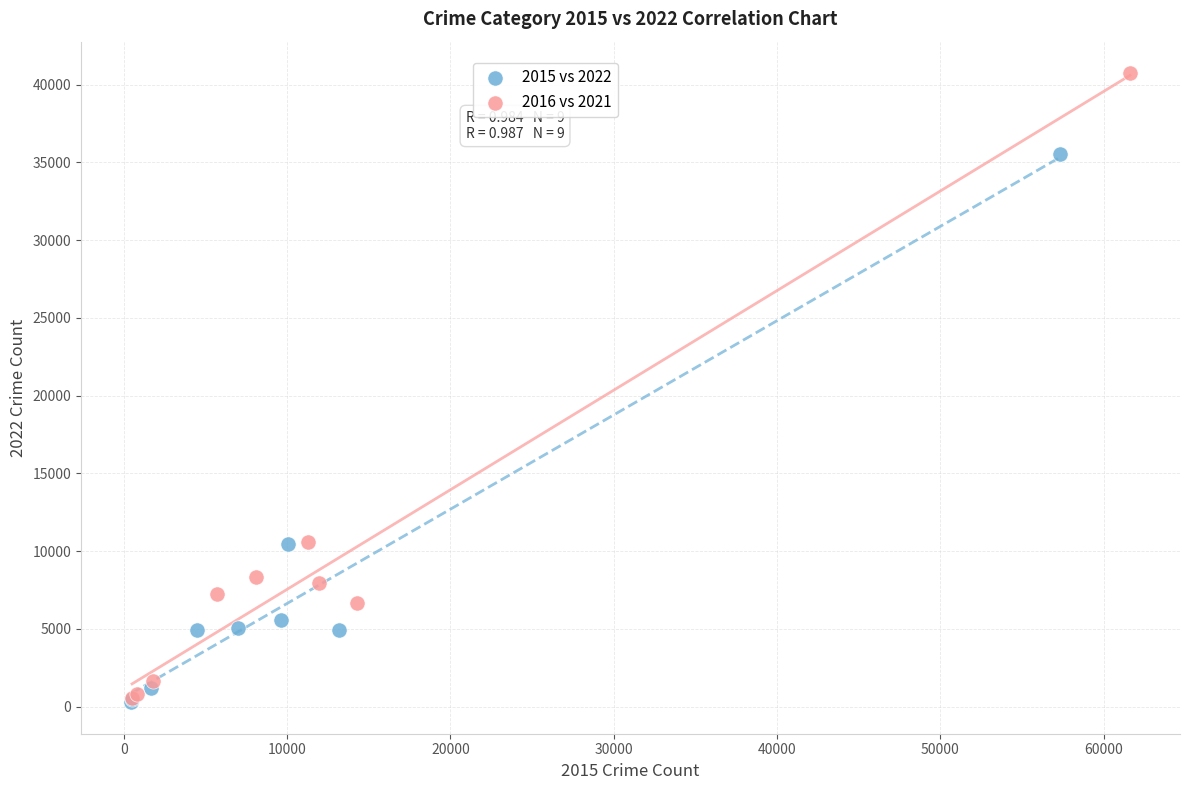

Which series reaches the maximum Y coordinate?

2016 vs 2021